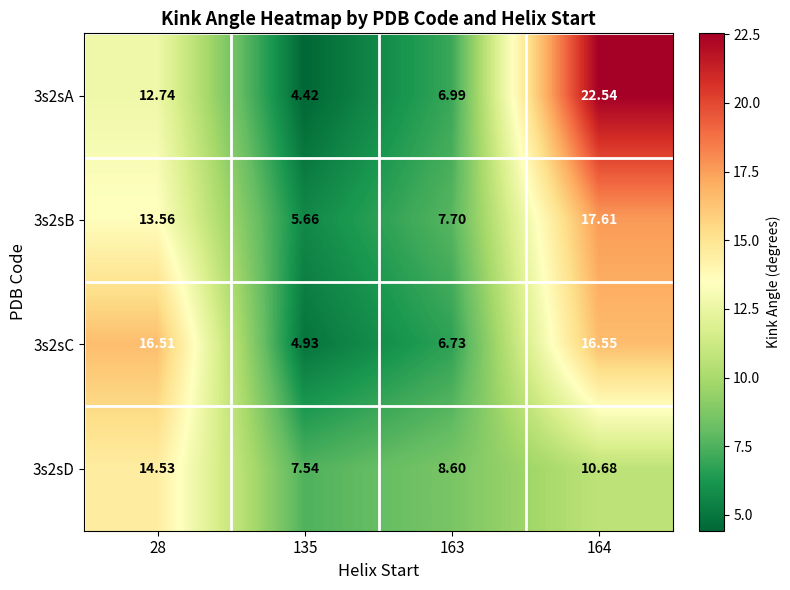

At which category is the sum across all series the highest?

164